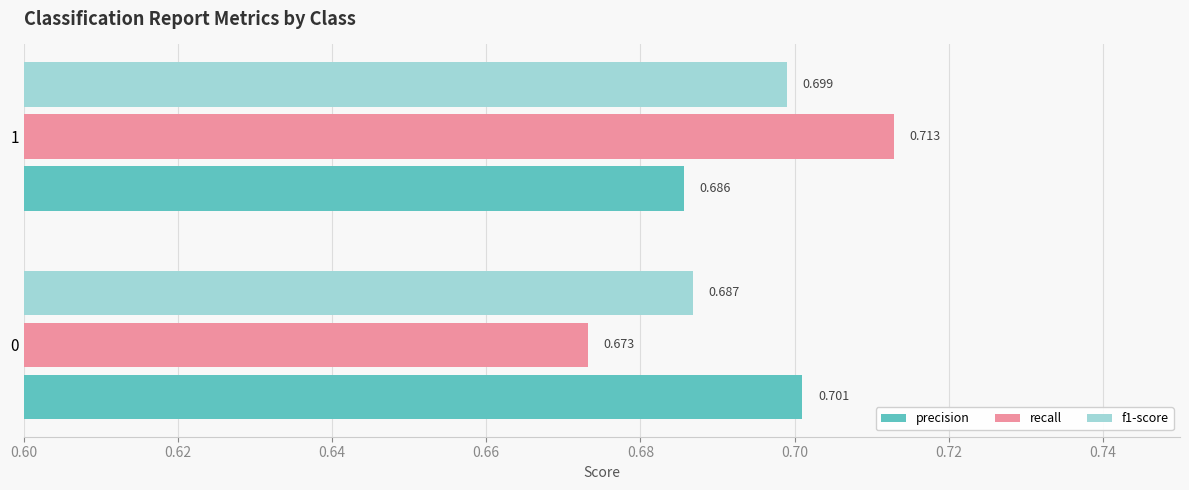

Which series has the widest spread of values?

recall